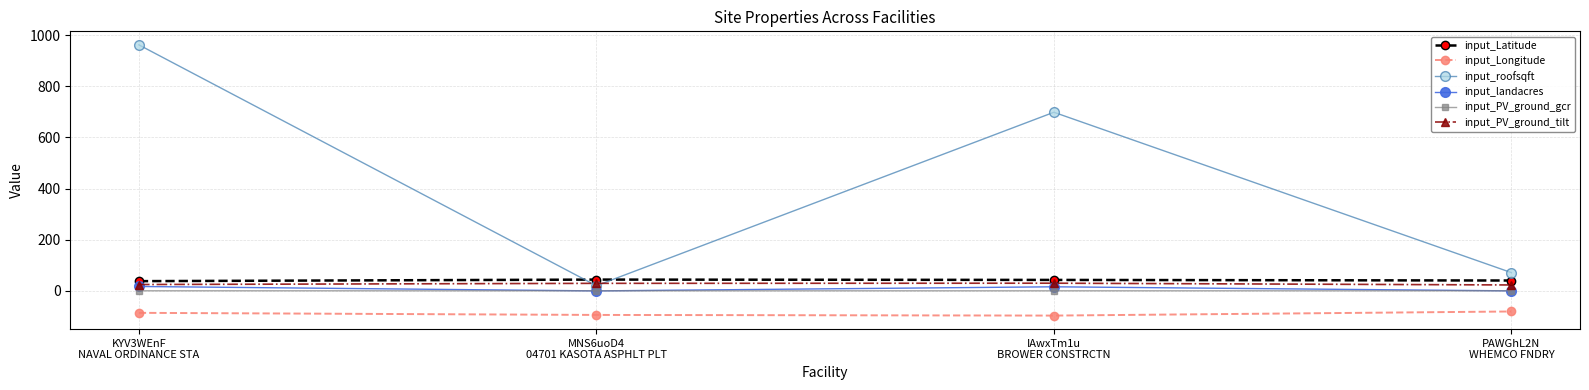

What position from the left is PAWGhL2N
WHEMCO FNDRY?

4